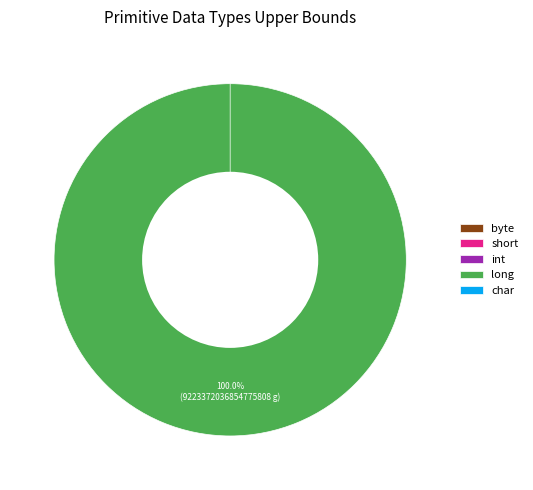

How much of the chart is everything except byte?

100.0%